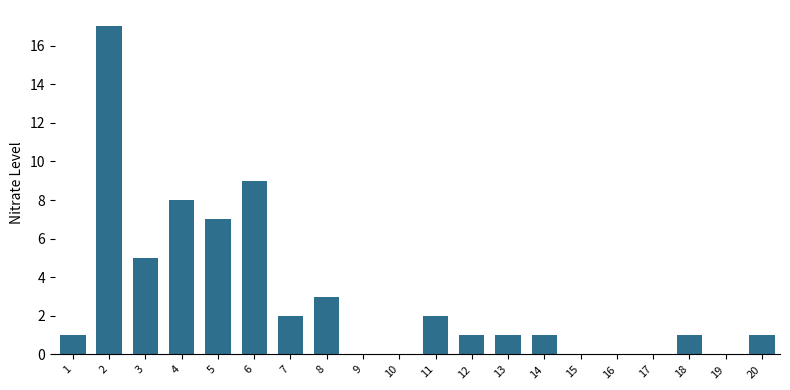

How many categories are shown in the chart?

20